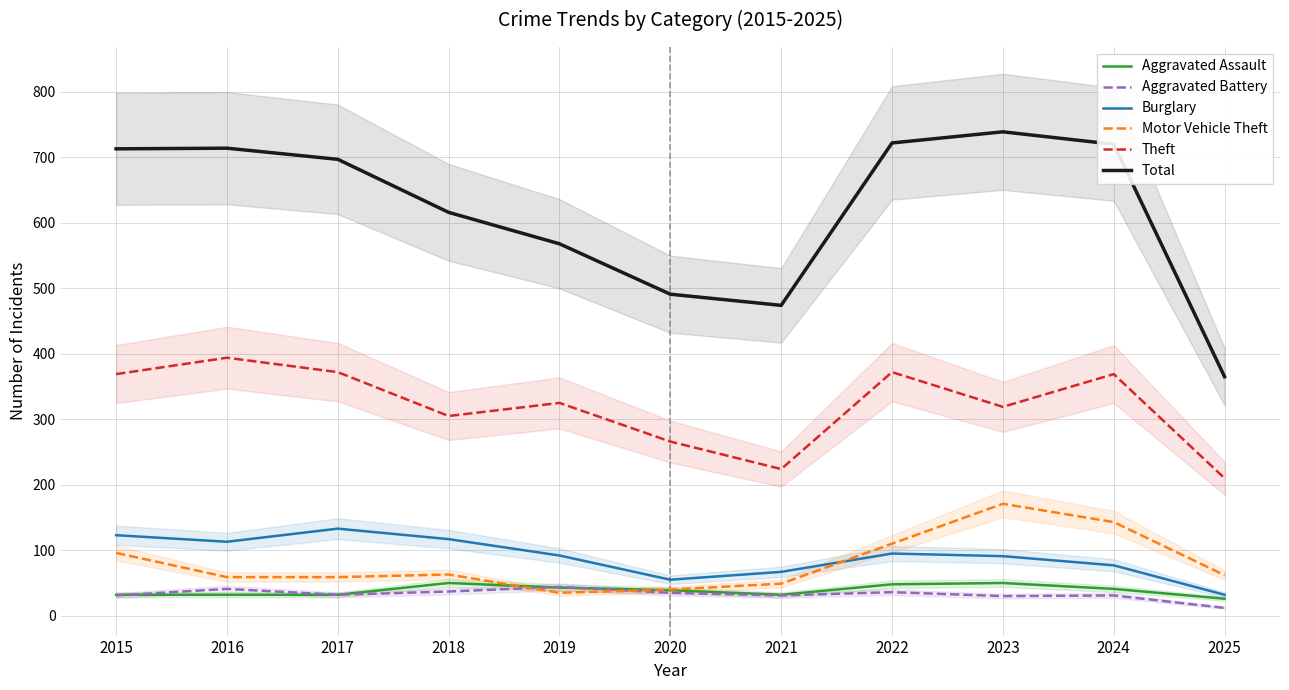

What are all the series names shown in the legend?

Aggravated Assault, Aggravated Battery, Burglary, Motor Vehicle Theft, Theft, Total